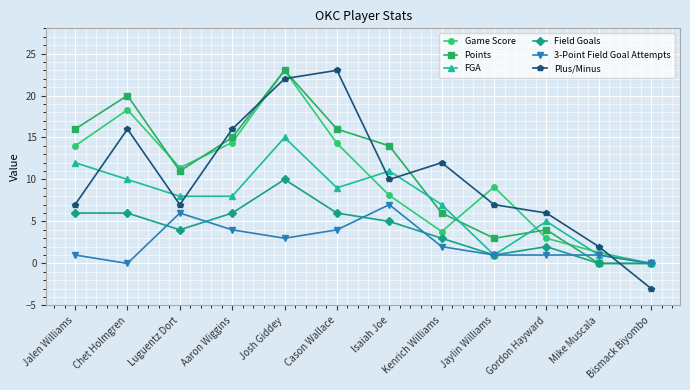

Is the value of Points at Bismack Biyombo greater than the value of 3-Point Field Goal Attempts at Mike Muscala?

No